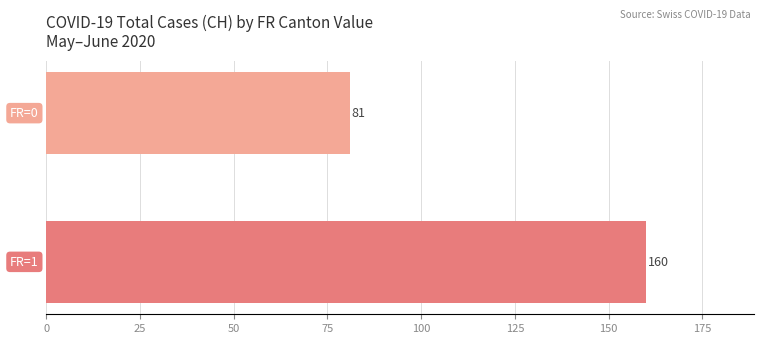

What is the minimum value shown in the chart?

81